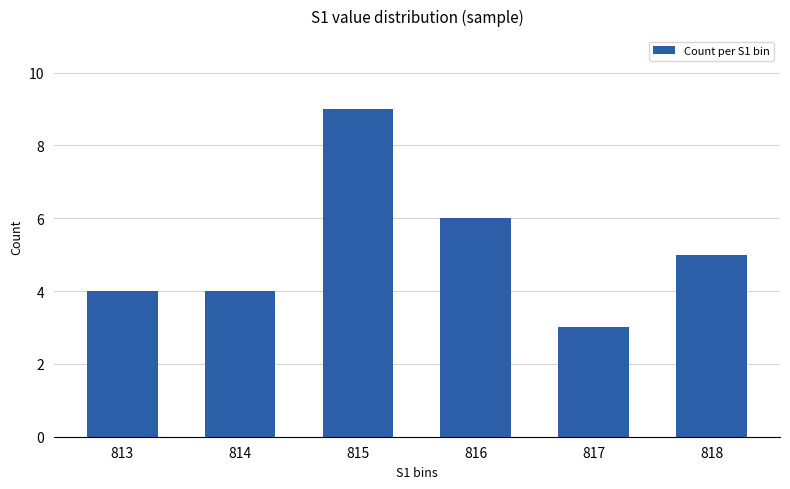

What is the average value?

5